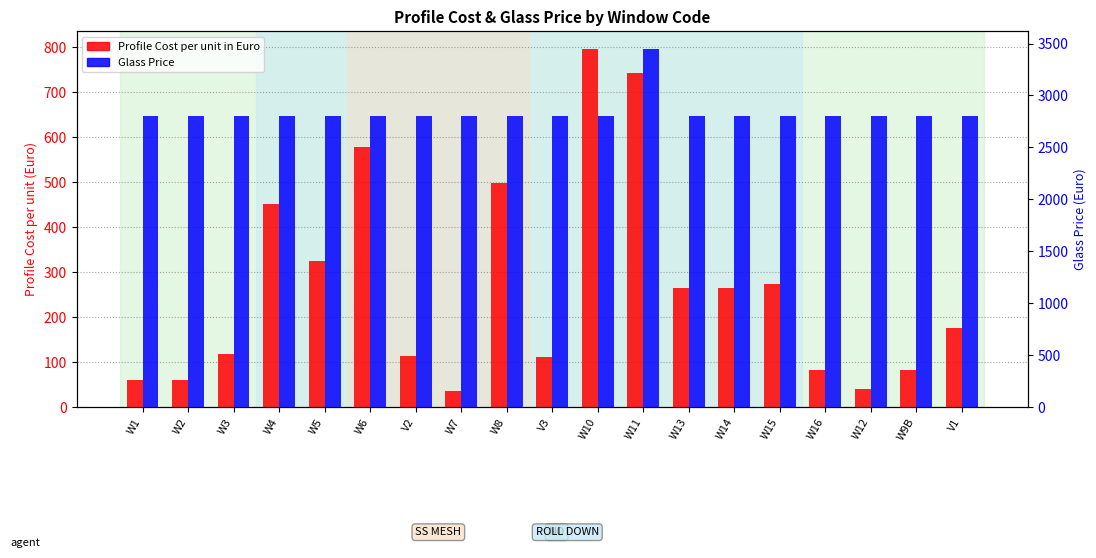

List the labels in order of Profile Cost per unit in Euro value, smallest first.

W7, W12, W1, W2, W9B, W16, V3, V2, W3, V1, W13, W14, W15, W5, W4, W8, W6, W11, W10